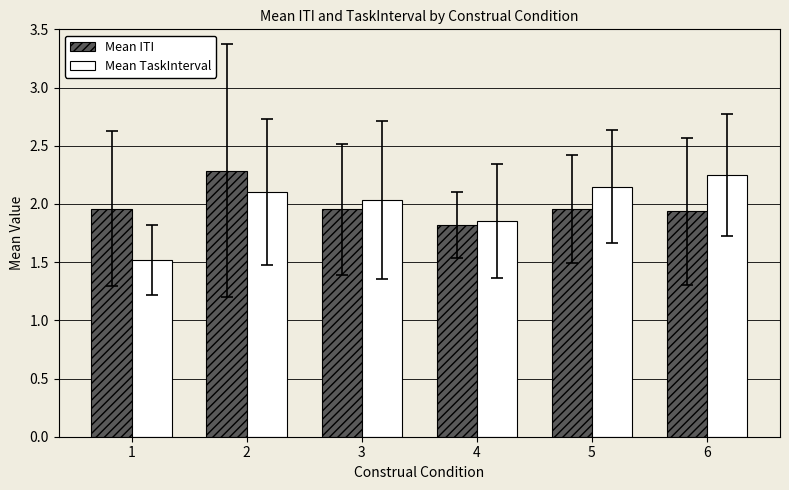

What is the sum of all Mean ITI values?

11.9